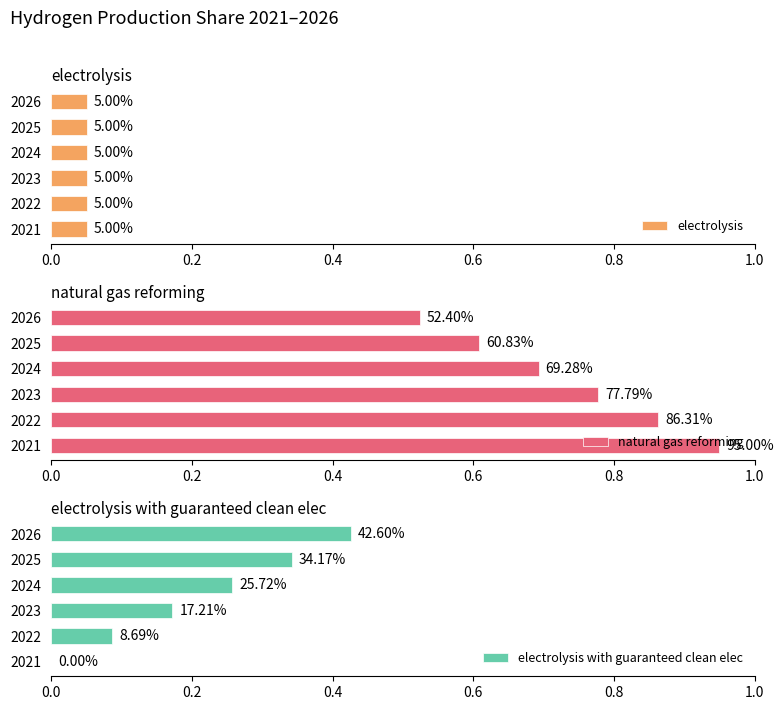

How many bars are there in total?

18